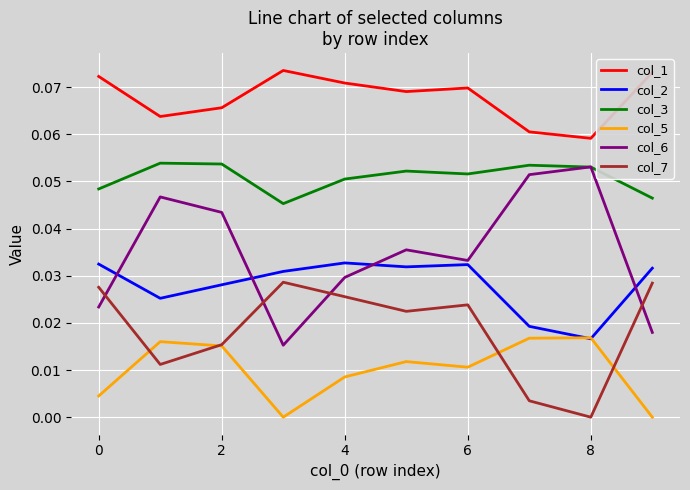

Which series has the largest total across all categories?

col_1